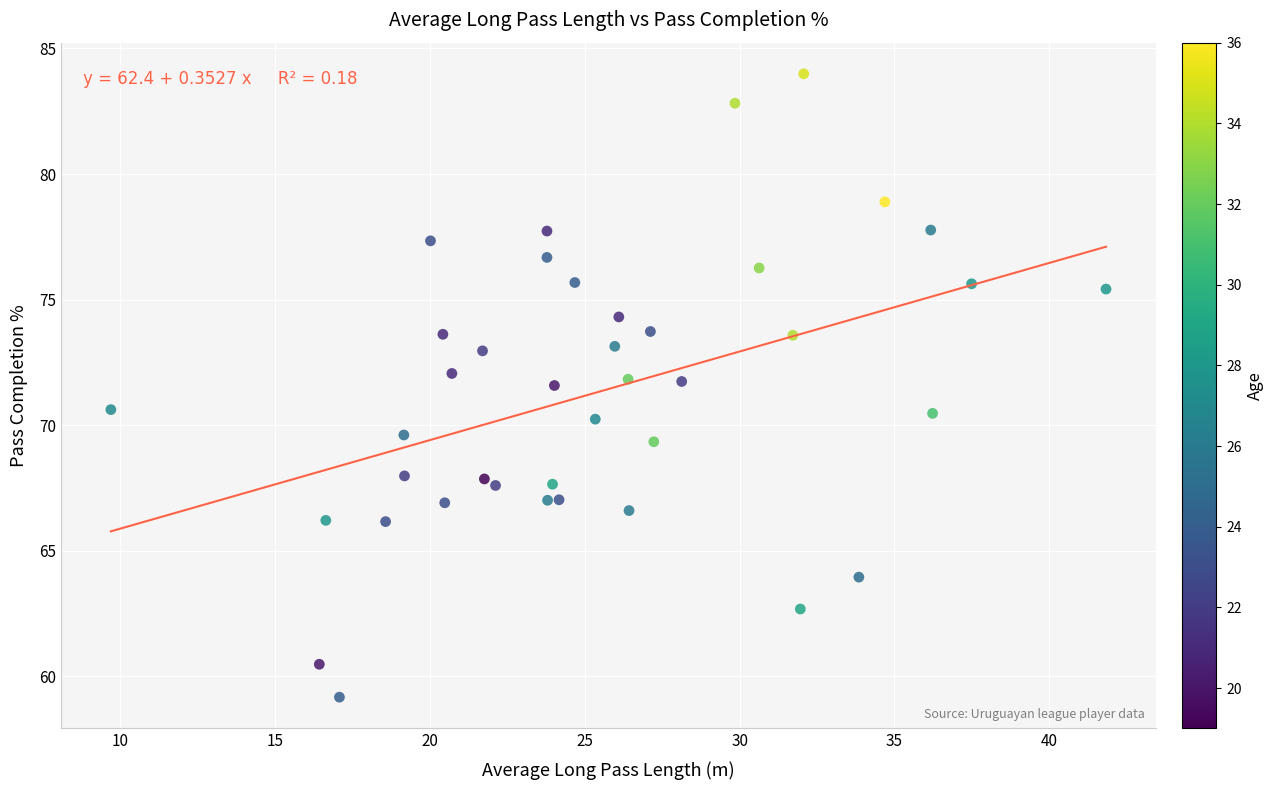

What is the range of X values (max minus min)?

32.1